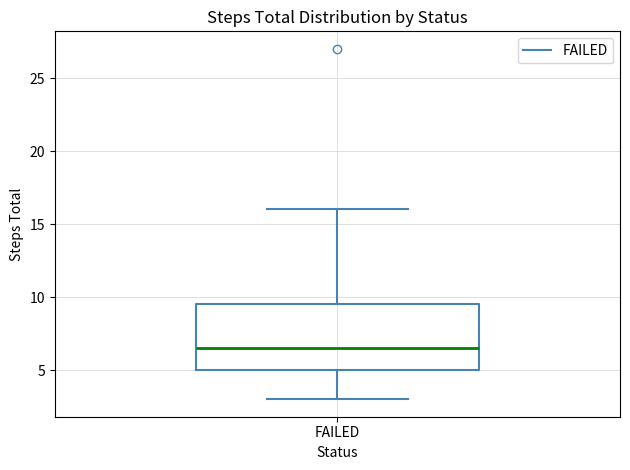

Transcribe this box plot: give where the median line is, the range the box spans, and where the two whiskers end, as read against the y-axis. The values are not printed on the chart, so give them approximately, as read against the axis.

median 6.5, box 5.0 to 9.5, whiskers 3.0 to 16.0